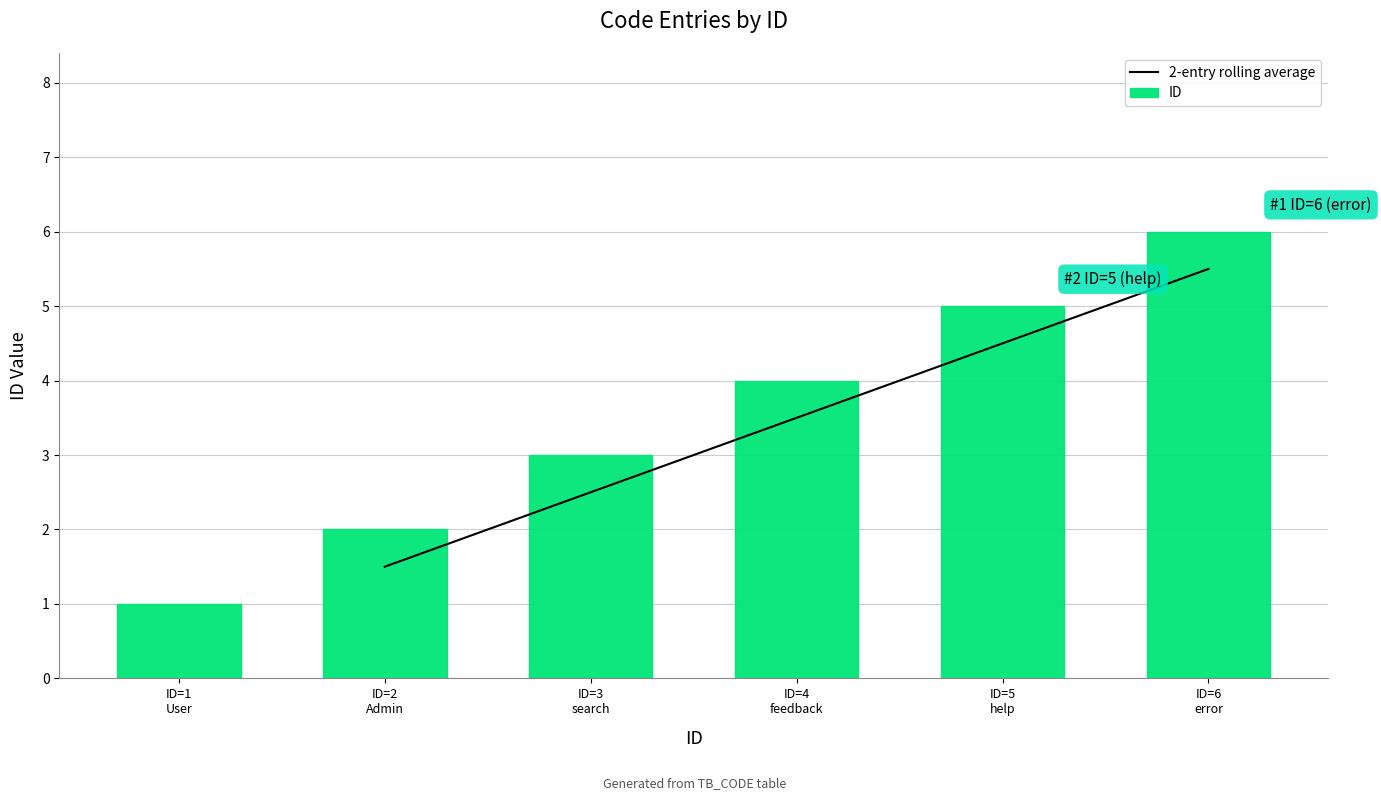

What is the difference between the maximum and minimum values in the ID series?

5